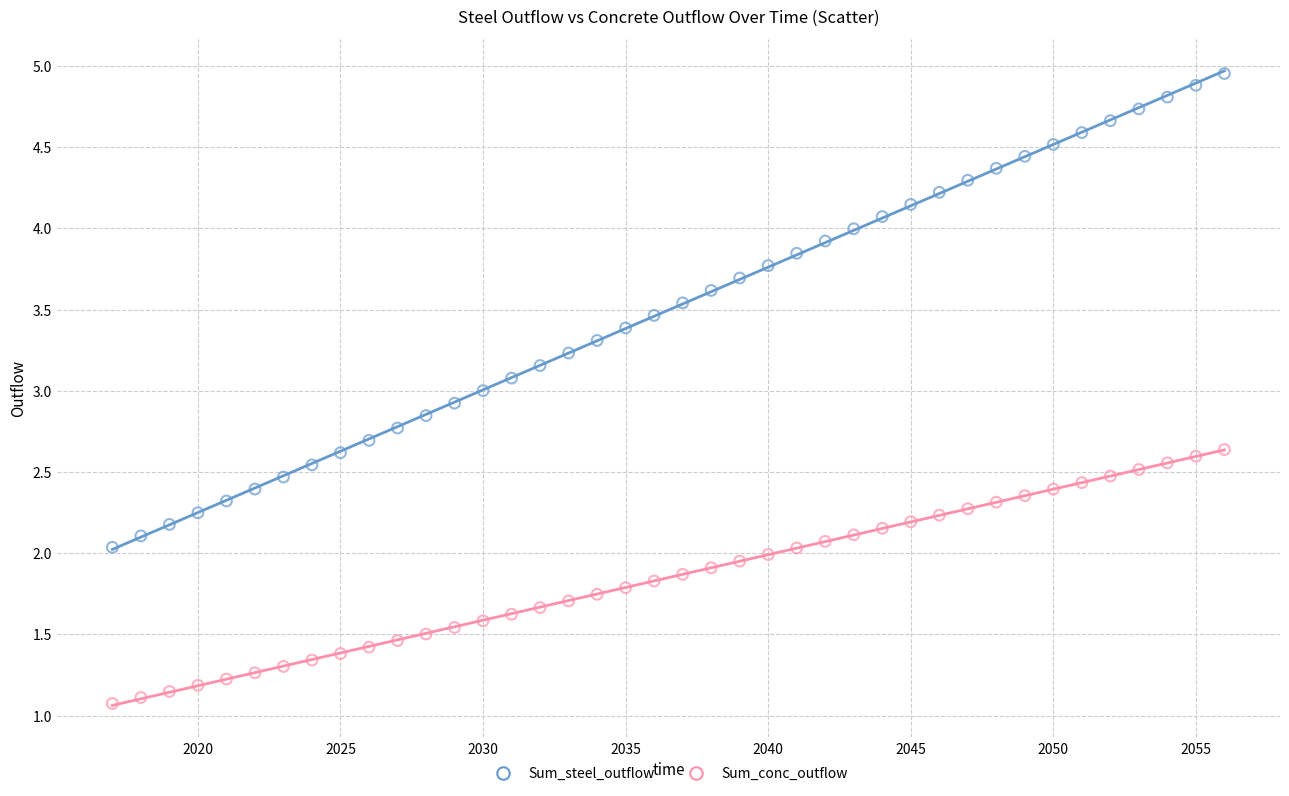

Which series has the largest Y range (max minus min)?

Sum_steel_outflow